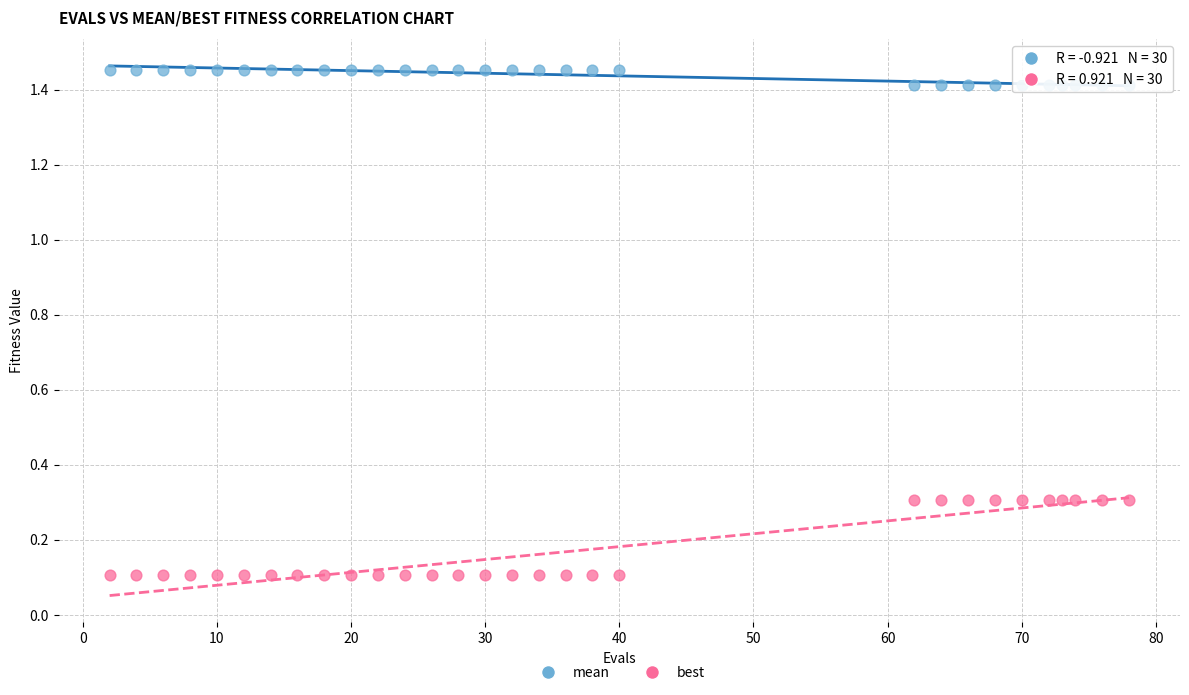

Which series contains the highest Y value?

mean